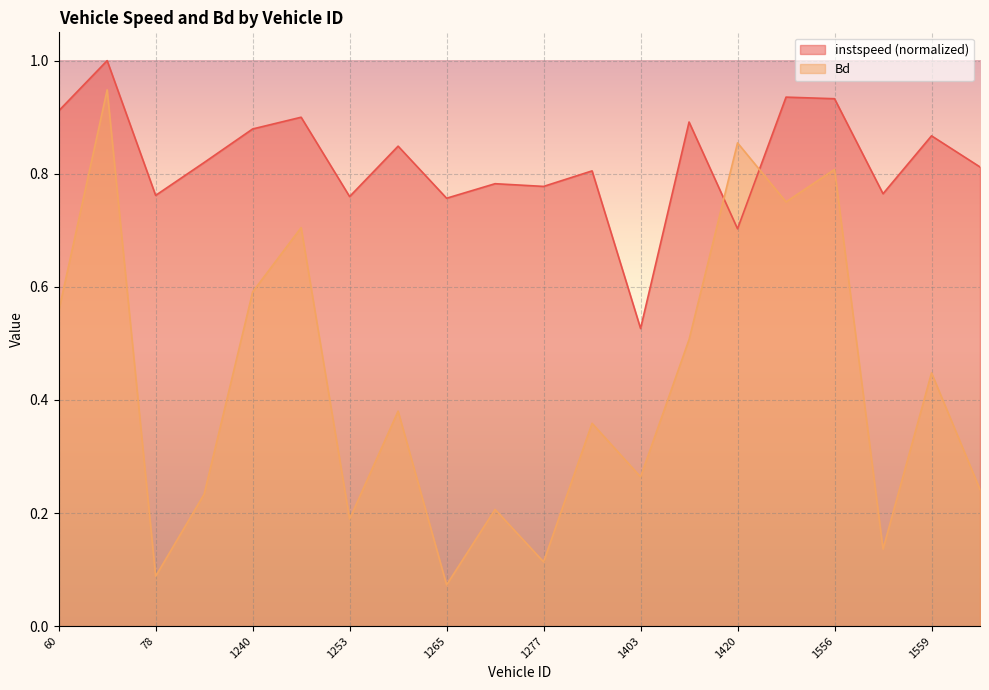

Is the value of instspeed at 1251 greater than the value of Bd at 1271?

Yes